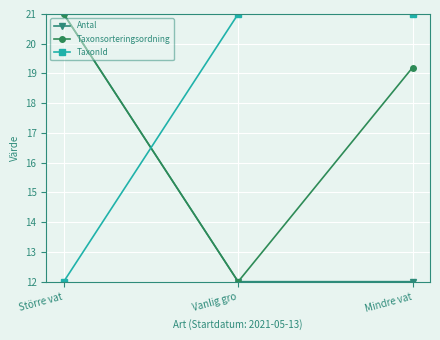

What is the difference between the highest and lowest values at Mindre vat?

9.0